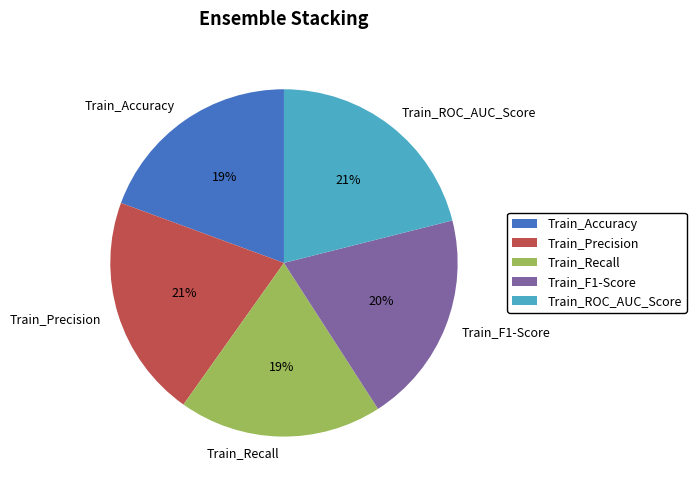

Is it true that Train_ROC_AUC_Score is 12% of the pie?

False